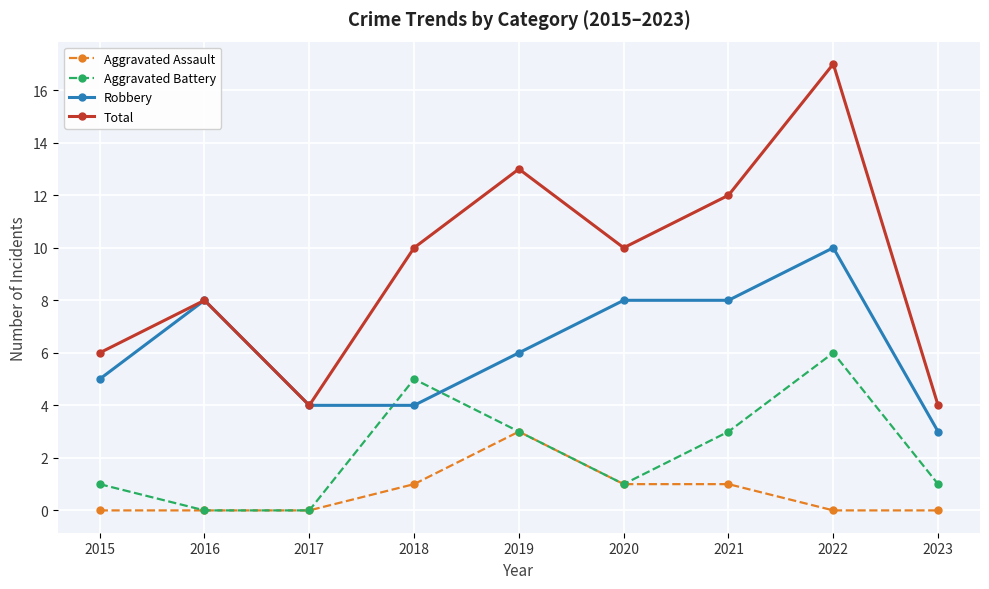

Is it true that Total equals 13 at 2019?

True